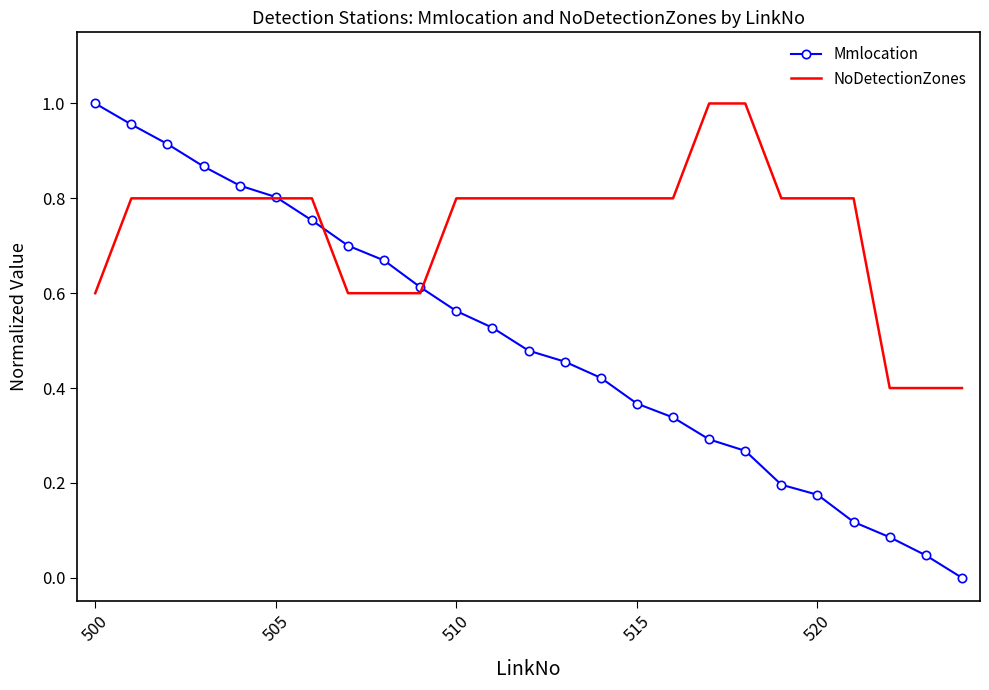

Which series has the largest total across all categories?

NoDetectionZones